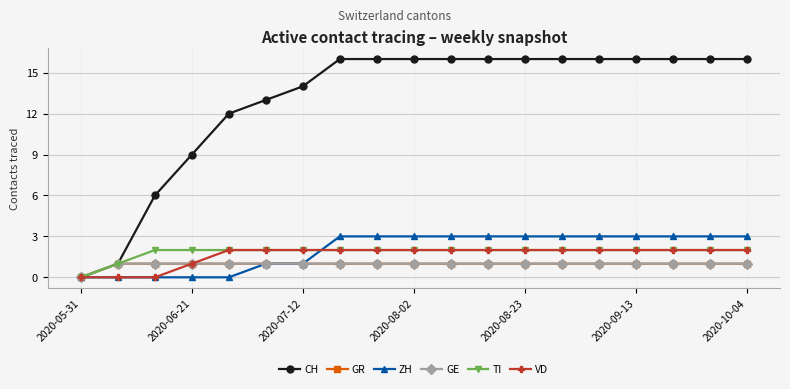

How many lines are shown in the chart?

6